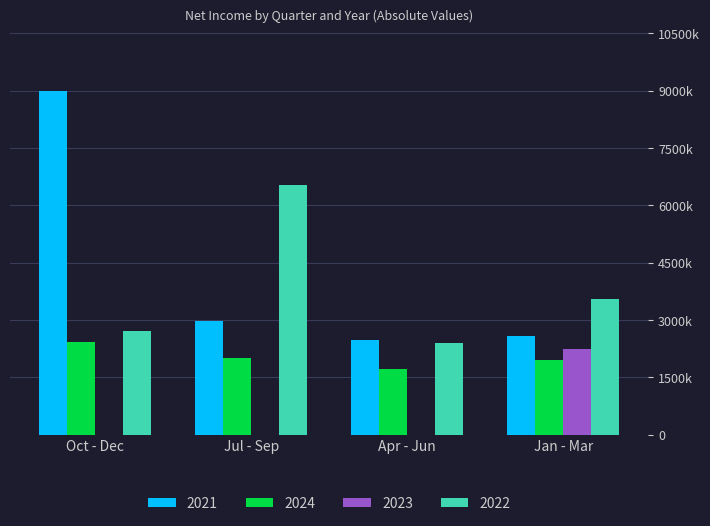

Are the bars horizontal?

No